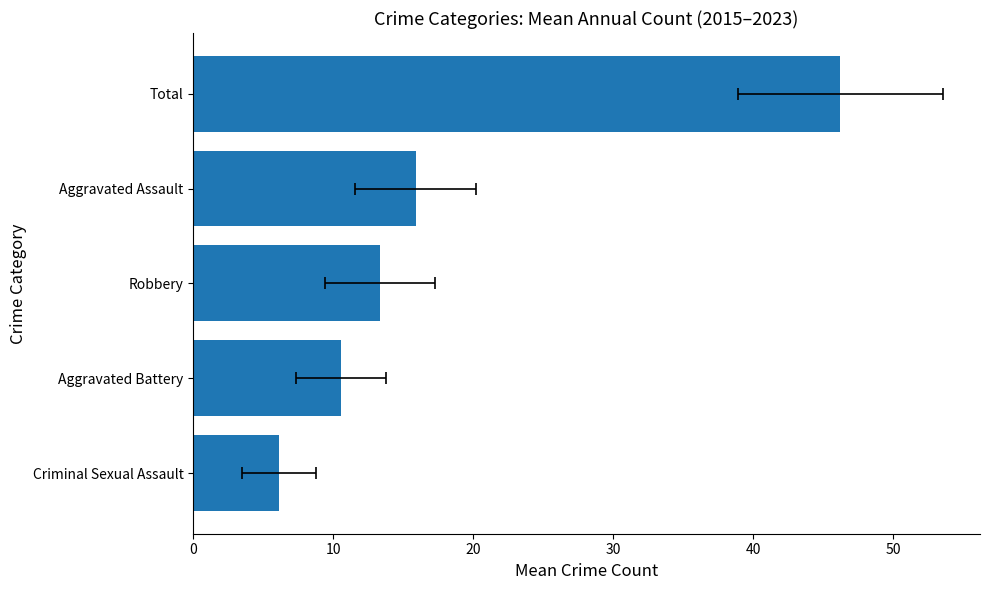

What is the minimum value shown in the chart?

6.1